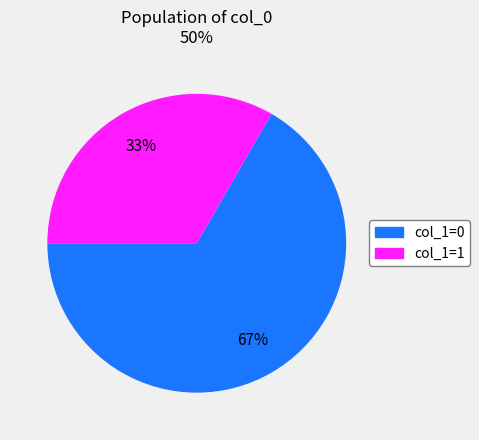

Count the number of slices in the pie.

2